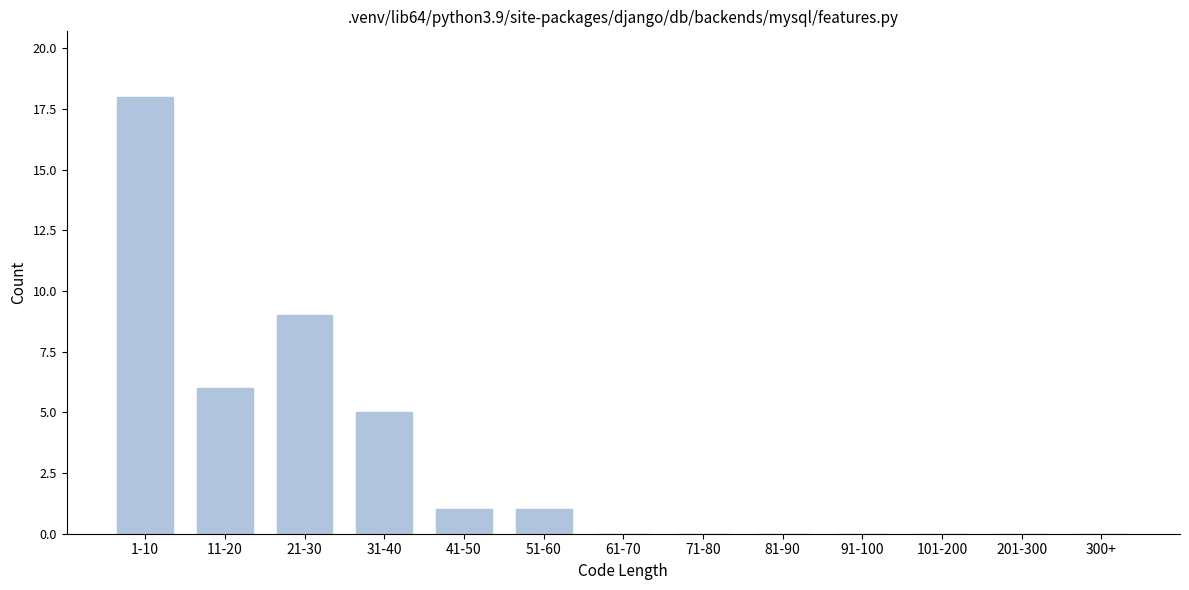

Reading right to left, transcribe all the data shown in this chart.

300+=0	201-300=0	101-200=0	91-100=0	81-90=0	71-80=0	61-70=0	51-60=1	41-50=1	31-40=5	21-30=9	11-20=6	1-10=18